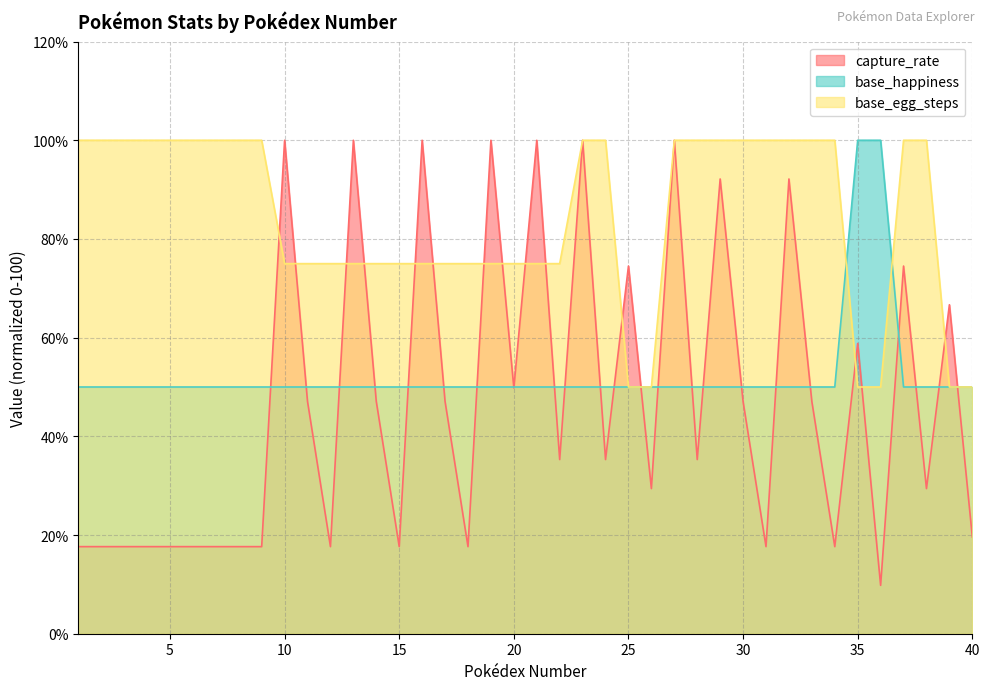

The value of base_egg_steps at 14 is 75.0. True or false?

True